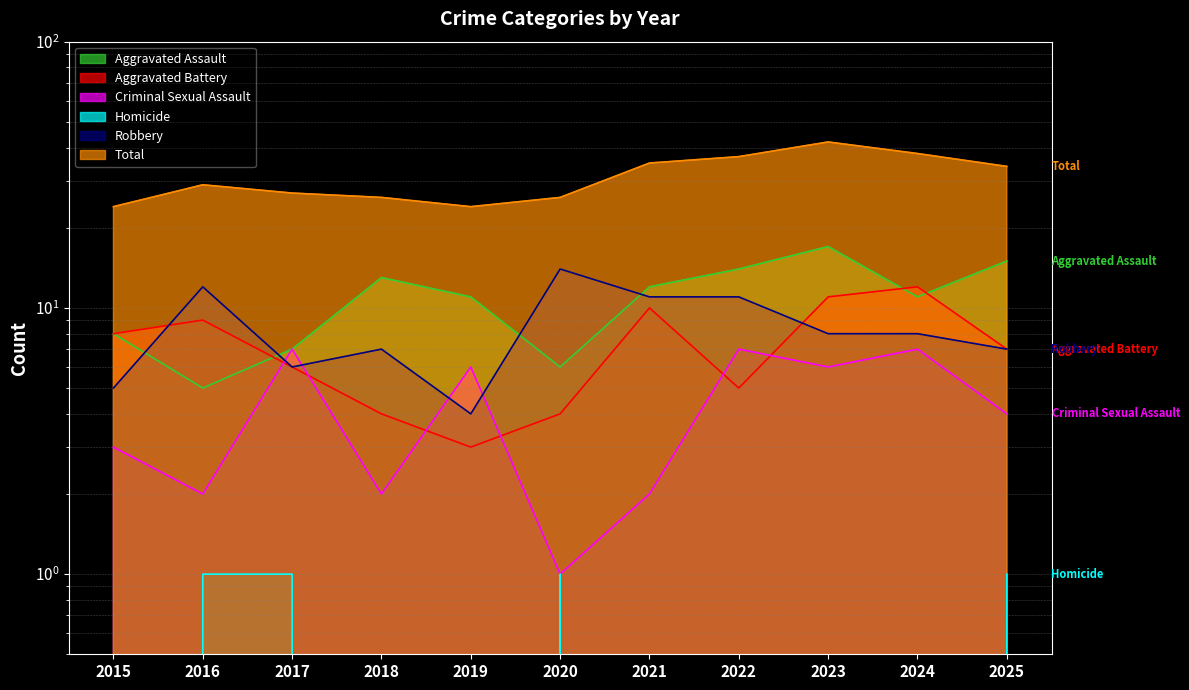

Which series has the largest total across all categories?

Total